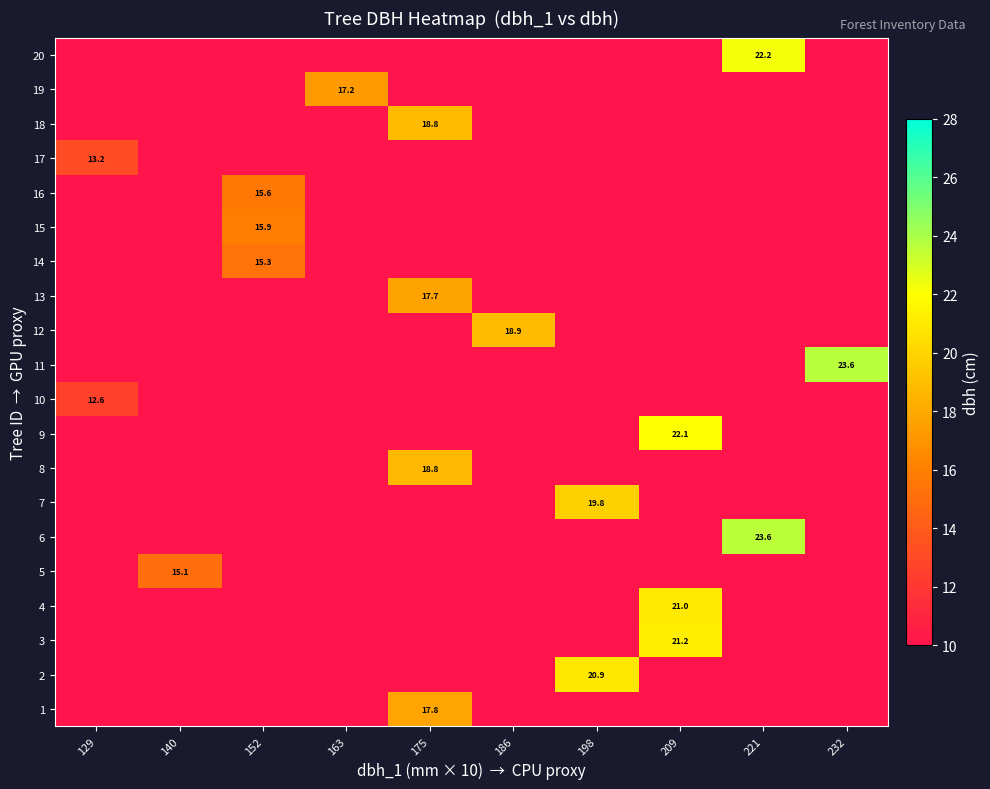

How many categories are shown in the chart?

10